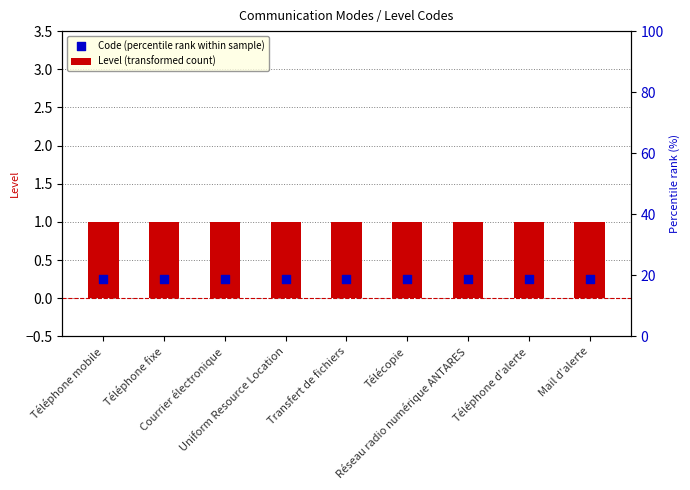

At which category is the sum across all series the highest?

Téléphone mobile